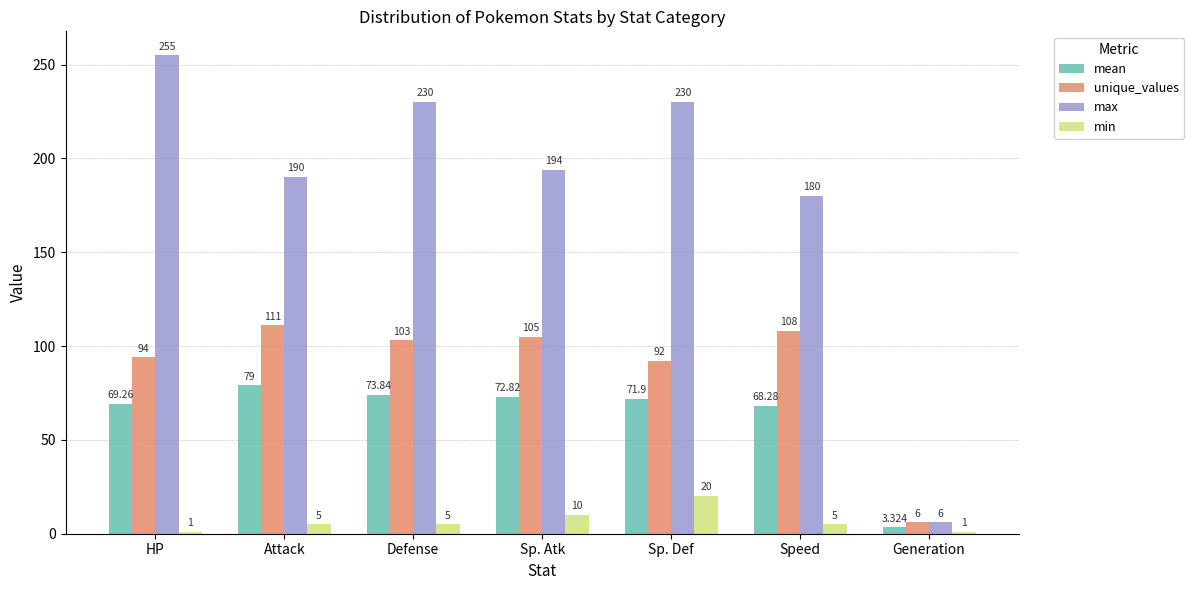

Is it true that max equals 255.0 at HP?

True